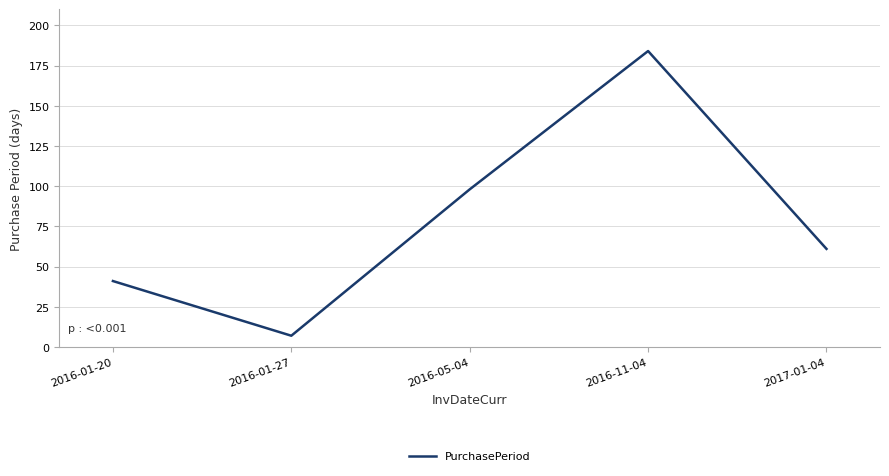

Is this an area chart (filled region under the line)?

No